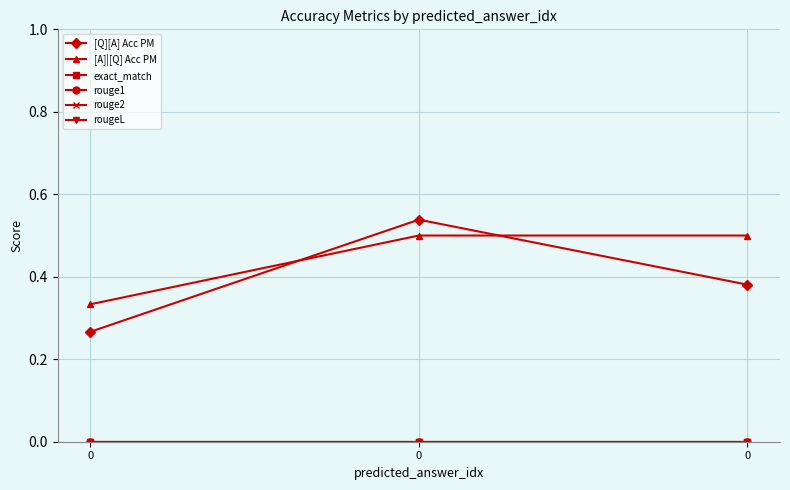

Does the chart have visible grid lines?

Yes